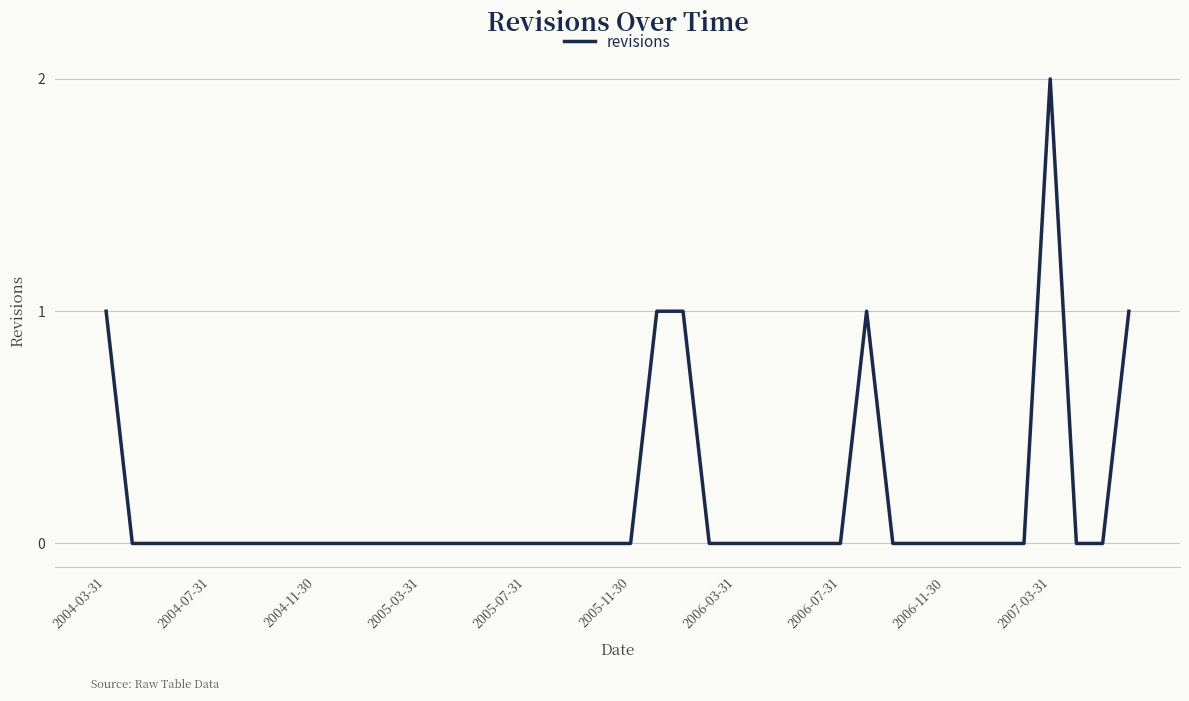

Is this an area chart (filled region under the line)?

No